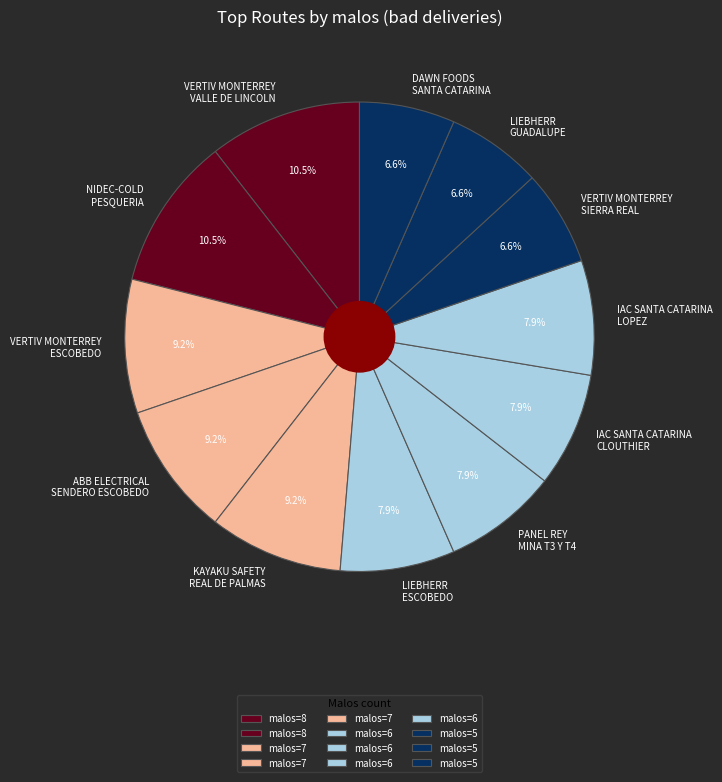

Between VERTIV MONTERREY VALLE DE LINCOLN and PANEL REY MINA T3 Y T4, which is larger?

VERTIV MONTERREY VALLE DE LINCOLN